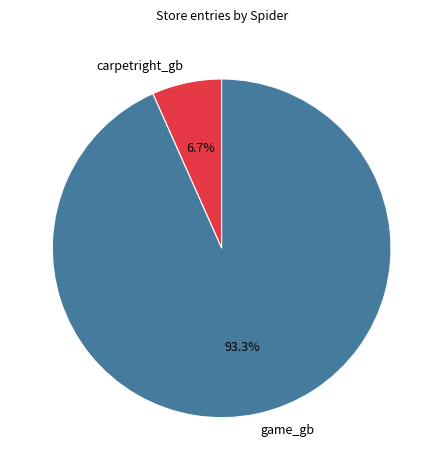

Between carpetright_gb and game_gb, which is larger?

game_gb